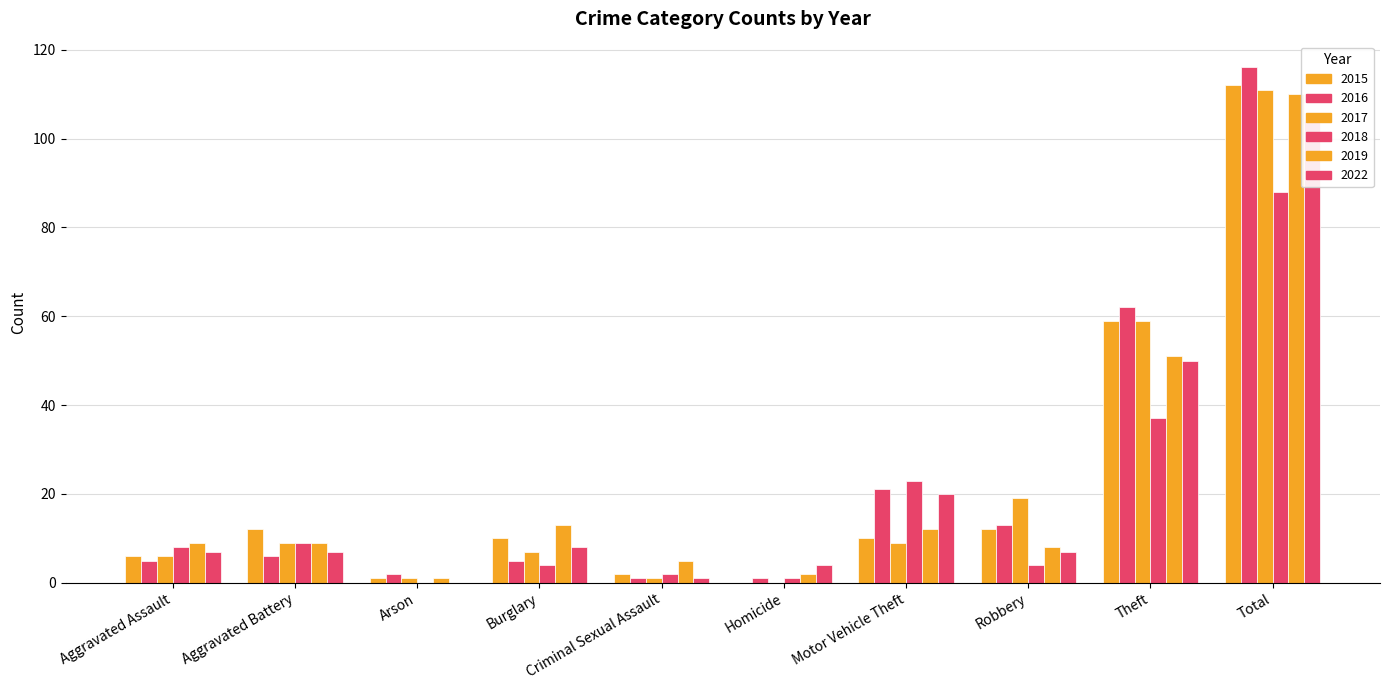

Is it true that 2017 equals 1 at Arson?

True